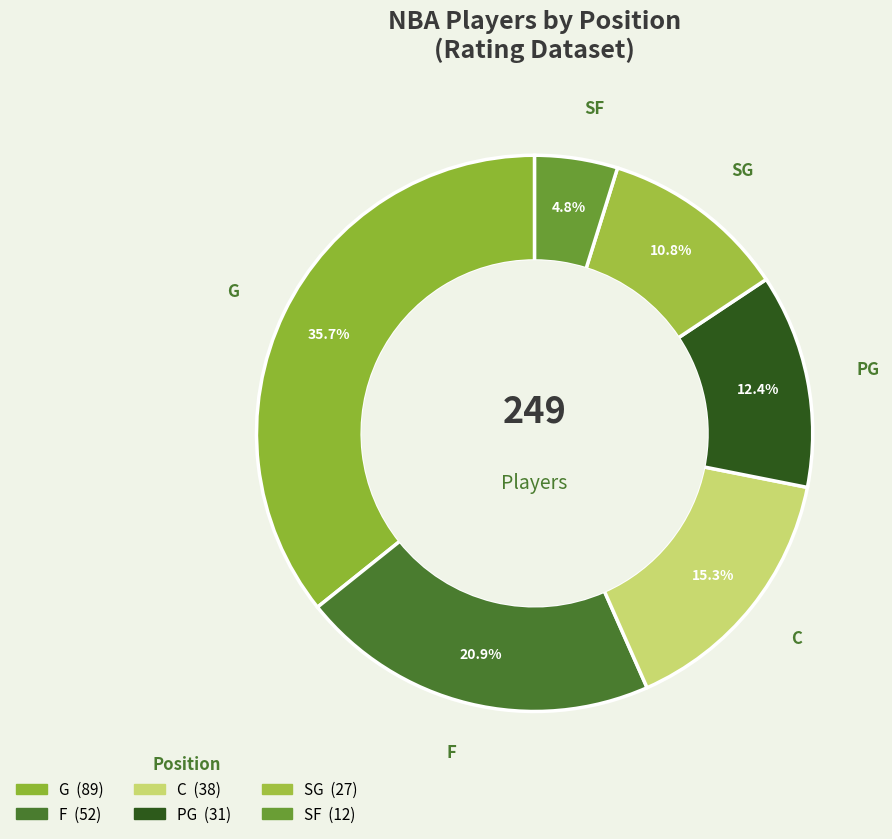

Which category has the biggest portion of the pie?

G